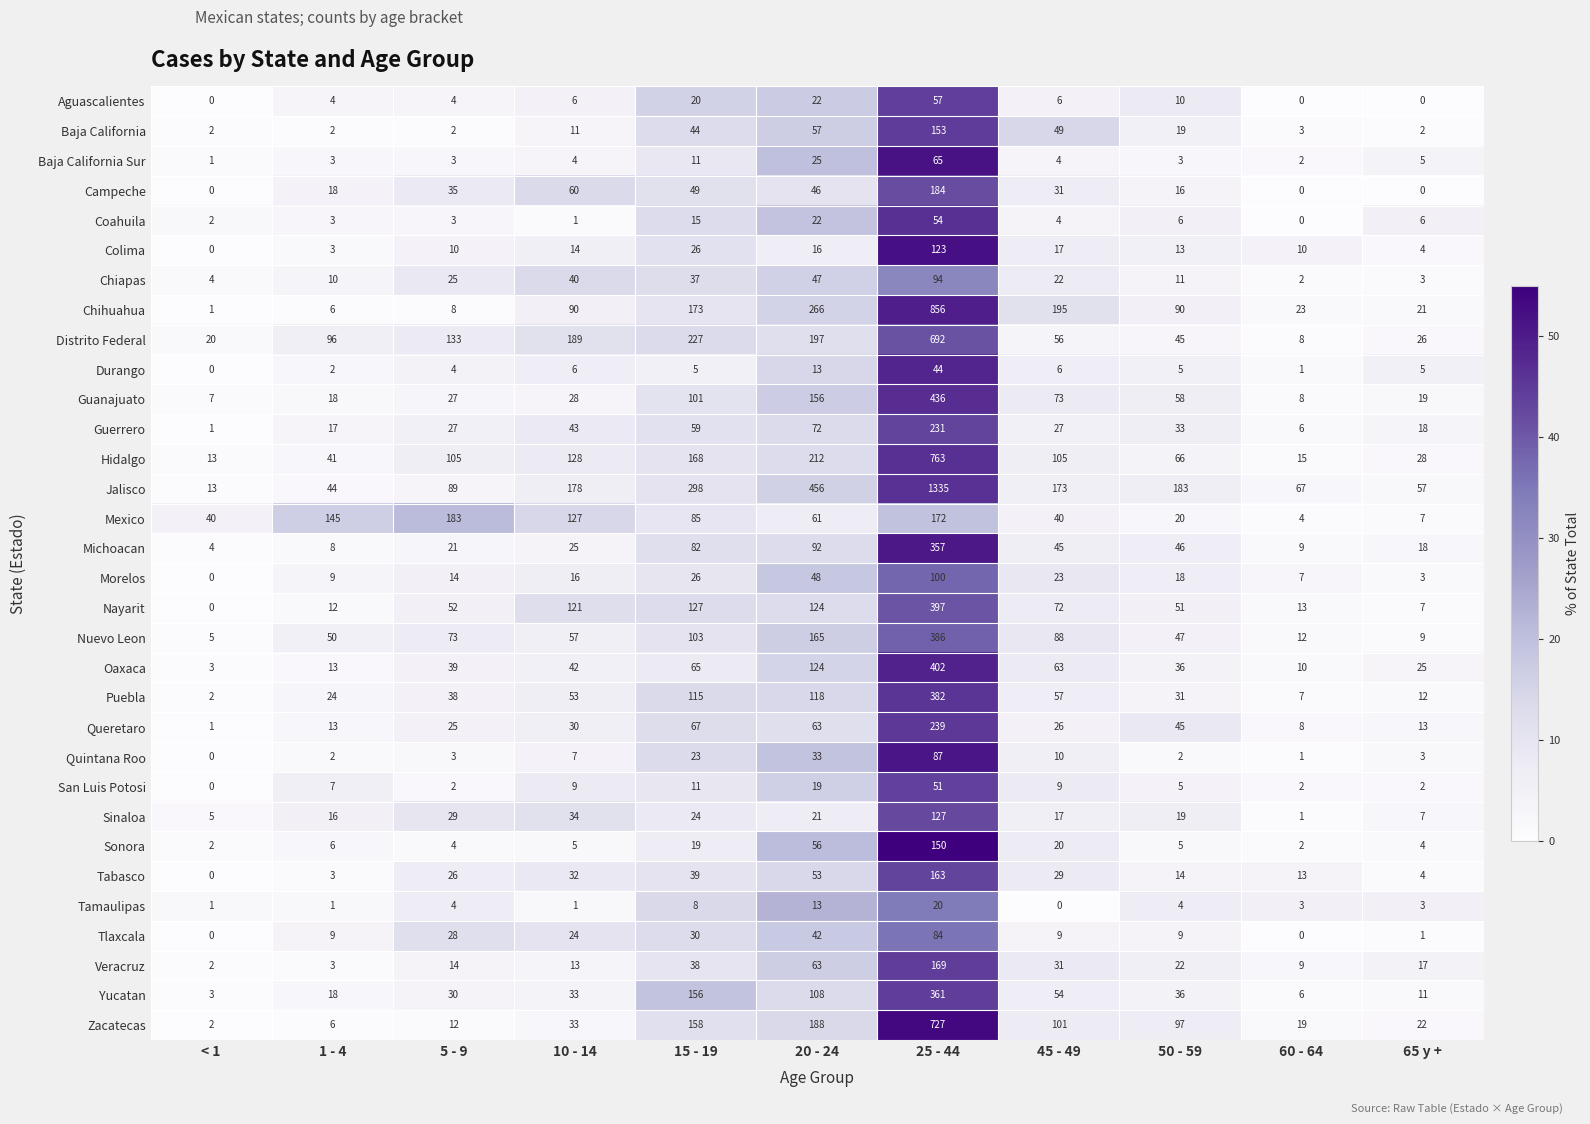

How many series are shown in this chart?

32